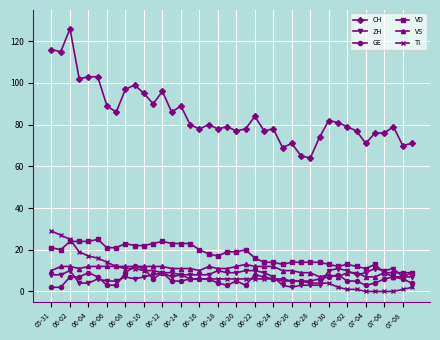

Which series has the largest total across all categories?

CH